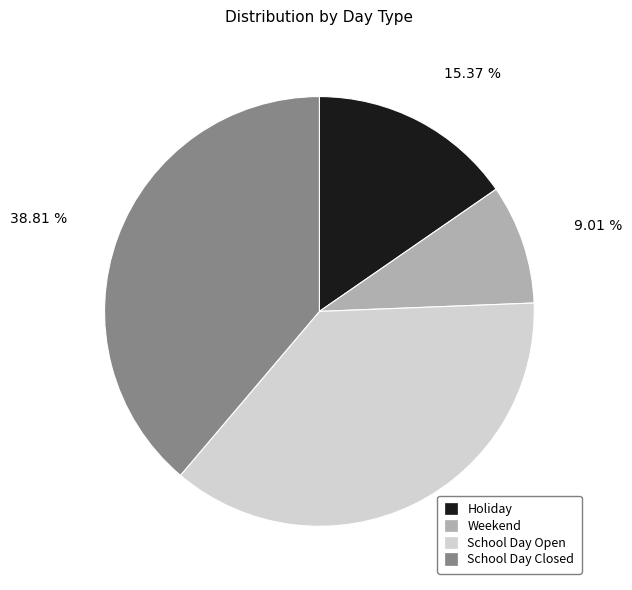

Rank the categories by value from lowest to highest.

Weekend, Holiday, School Day Open, School Day Closed